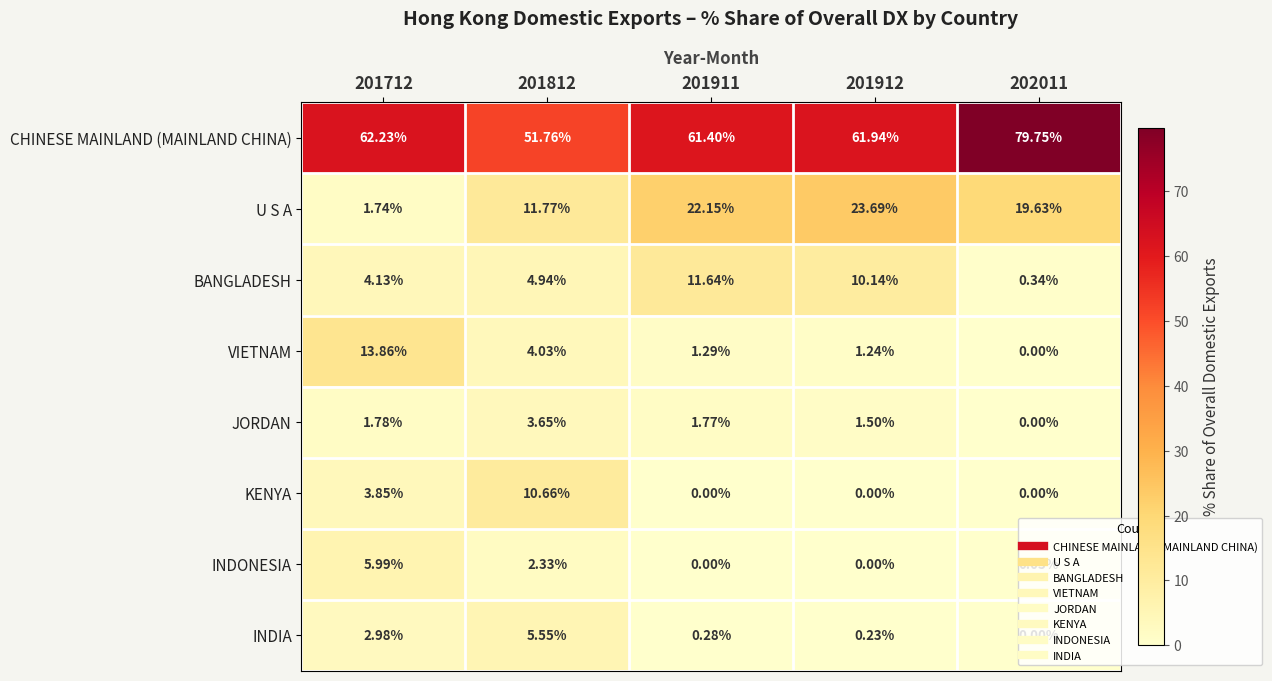

Which series has the largest total across all categories?

CHINESE MAINLAND (MAINLAND CHINA)